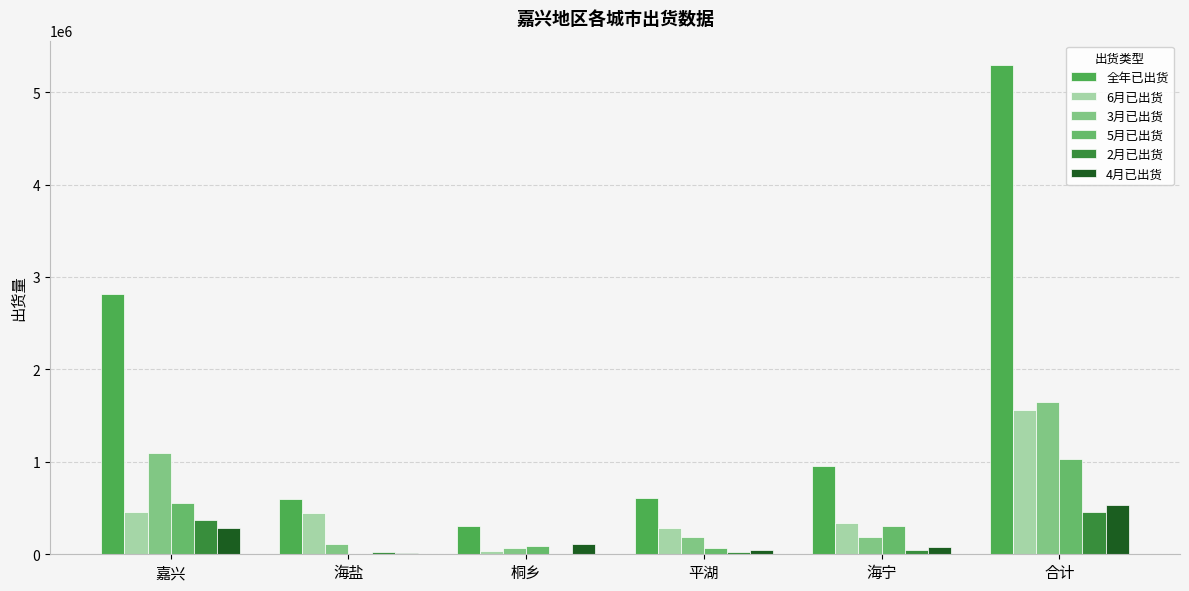

What are all the series names shown in the legend?

全年已出货, 6月已出货, 3月已出货, 5月已出货, 2月已出货, 4月已出货